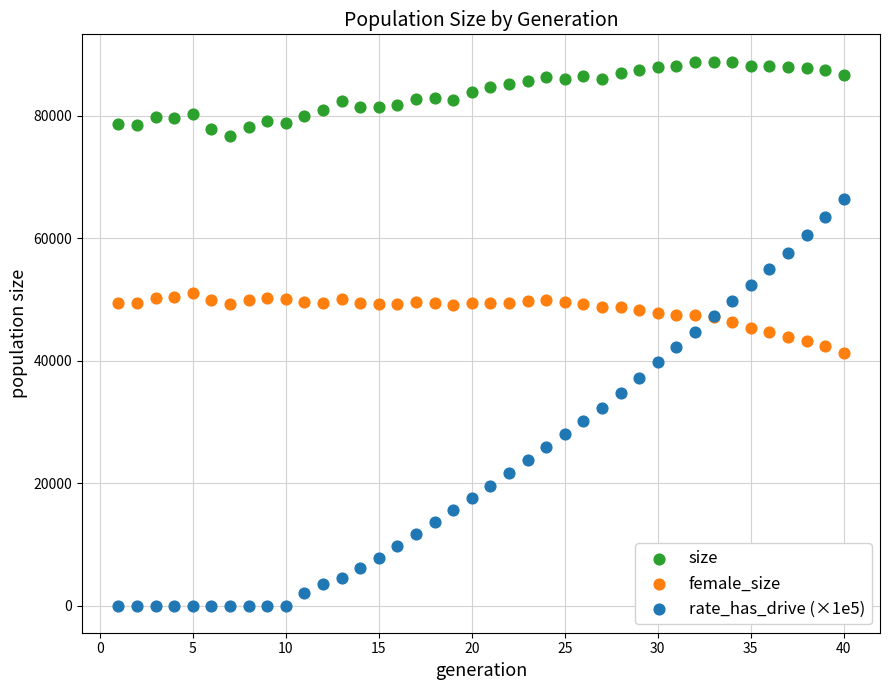

Which series reaches the maximum Y coordinate?

size